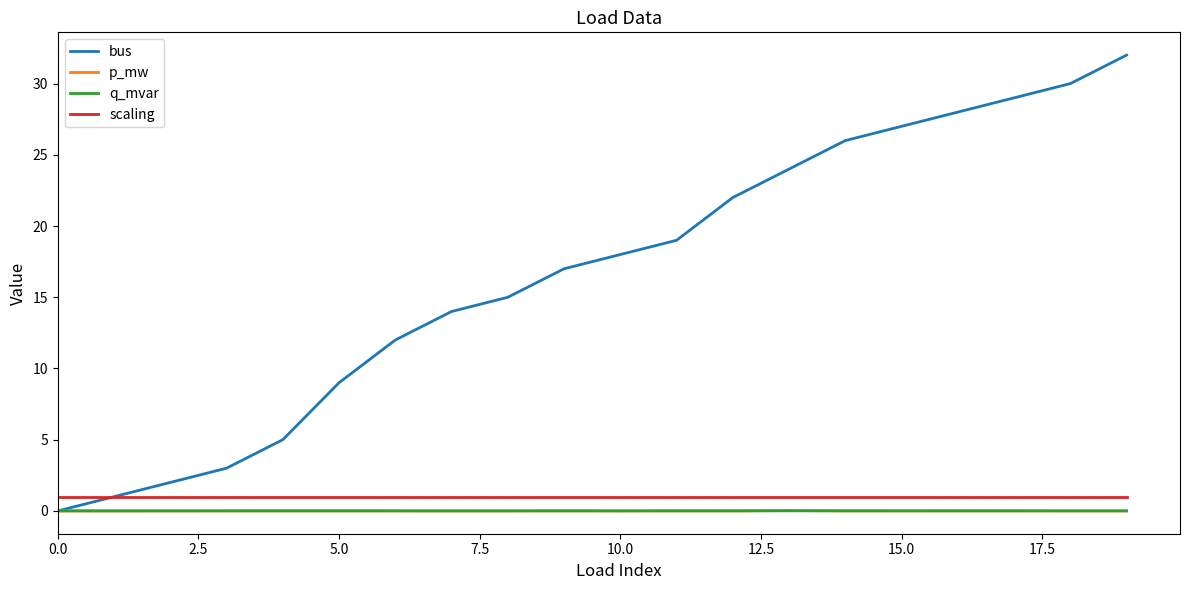

Which series has the widest spread of values?

bus